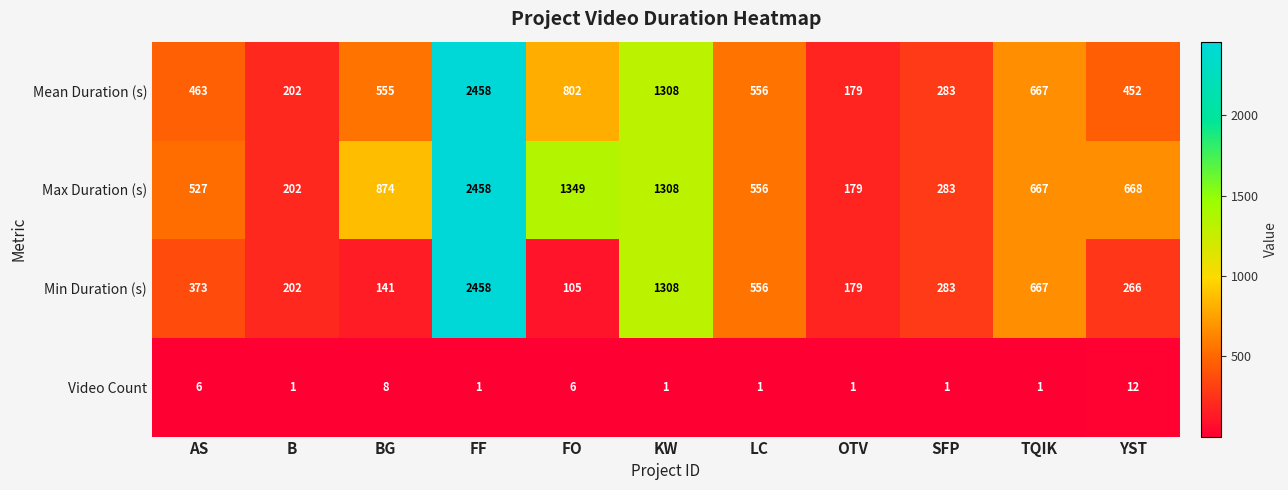

At how many categories does at least one series exceed 1340?

2